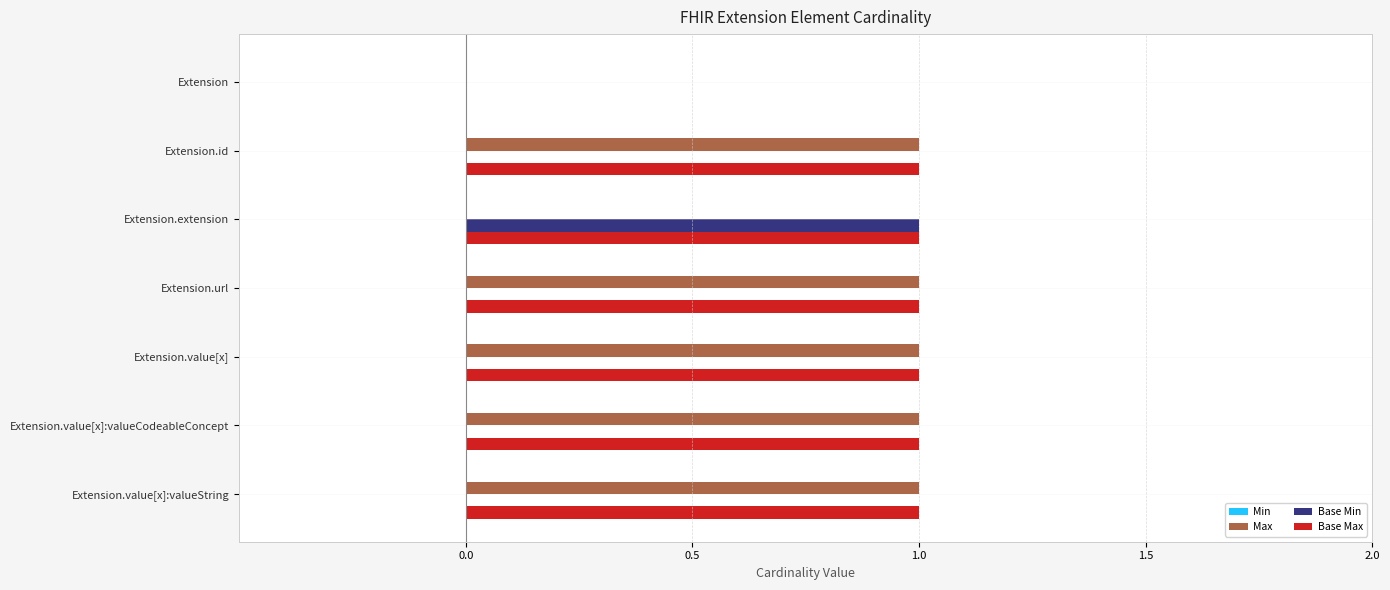

Which series has the largest total across all categories?

Base Max